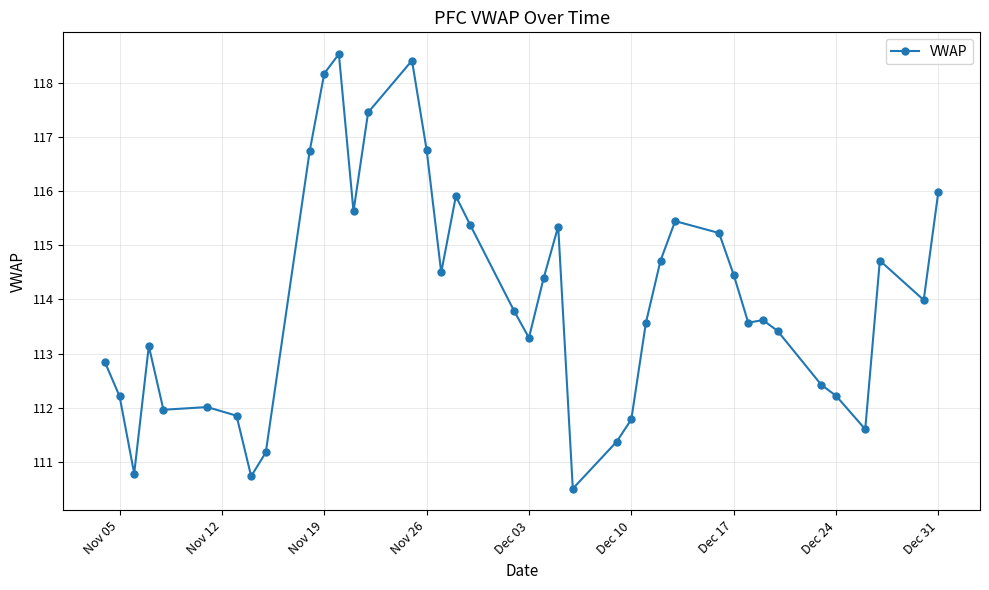

True or false: there are more than 0 points higher than both neighbors.

True